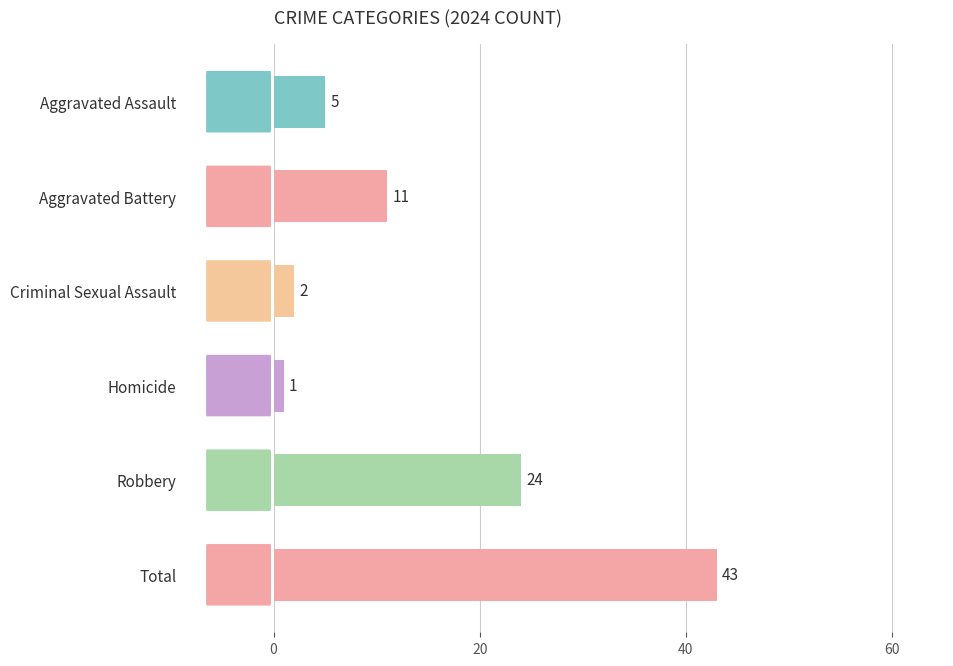

Reading top to bottom, extract all data points from this chart.

Aggravated Assault=5	Aggravated Battery=11	Criminal Sexual Assault=2	Homicide=1	Robbery=24	Total=43